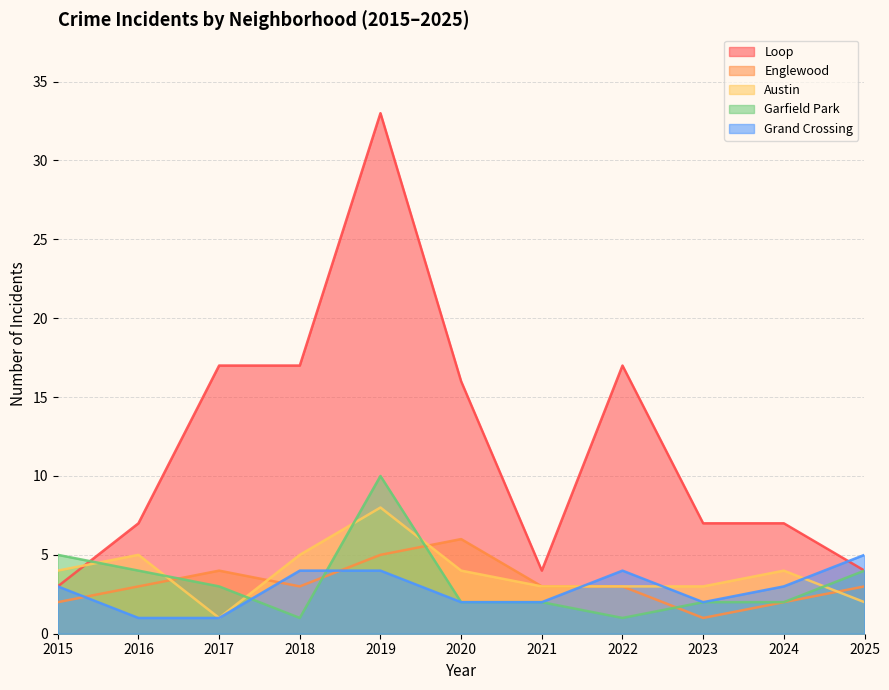

How many lines are shown in the chart?

5